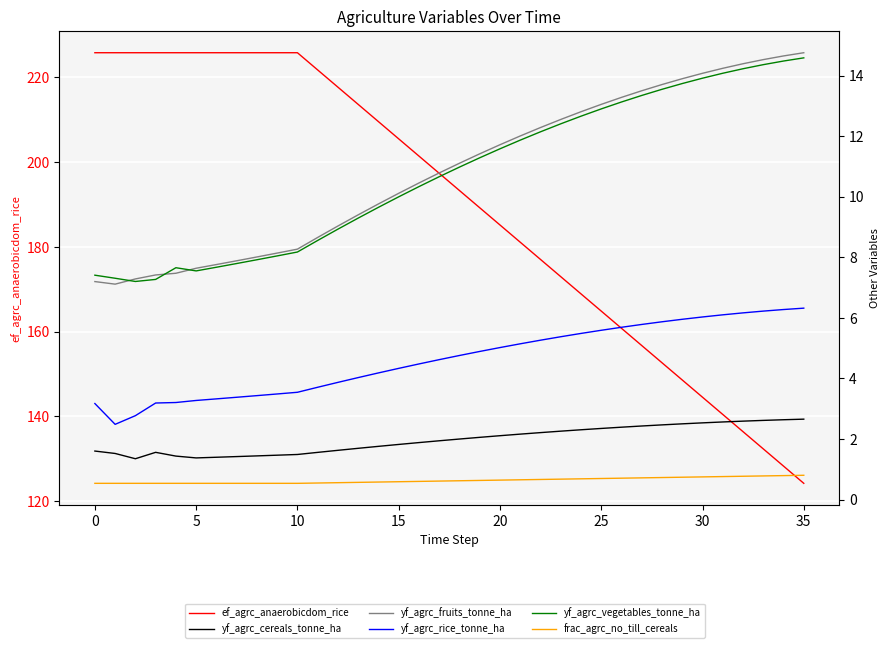

Reading left to right, what are all the values shown in this chart?

ef_agrc_anaerobicdom_rice: 225.8	225.8	225.8	225.8	225.8	225.8	225.8	225.8	225.8	225.8	225.8	221.8	217.7	213.6	209.6	205.5	201.4	197.4	193.3	189.2	185.2	181.1	177.0	173.0	168.9	164.8	160.8	156.7	152.7	148.6	144.5	140.5	136.4	132.3	128.3	124.2
yf_agrc_cereals_tonne_ha: 1.6	1.5	1.3	1.6	1.4	1.4	1.4	1.4	1.4	1.5	1.5	1.6	1.6	1.7	1.8	1.8	1.9	1.9	2.0	2.1	2.1	2.2	2.2	2.3	2.3	2.3	2.4	2.4	2.5	2.5	2.5	2.6	2.6	2.6	2.6	2.7
yf_agrc_fruits_tonne_ha: 7.2	7.1	7.3	7.4	7.5	7.6	7.8	7.9	8.0	8.1	8.3	8.7	9.0	9.4	9.8	10.1	10.5	10.8	11.1	11.4	11.7	12.0	12.3	12.6	12.8	13.1	13.3	13.5	13.7	13.9	14.1	14.2	14.4	14.5	14.7	14.8
yf_agrc_rice_tonne_ha: 3.2	2.5	2.8	3.2	3.2	3.3	3.3	3.4	3.4	3.5	3.5	3.7	3.9	4.0	4.2	4.3	4.5	4.6	4.8	4.9	5.0	5.1	5.3	5.4	5.5	5.6	5.7	5.8	5.9	6.0	6.0	6.1	6.2	6.2	6.3	6.3
yf_agrc_vegetables_tonne_ha: 7.4	7.3	7.2	7.3	7.7	7.6	7.7	7.8	7.9	8.0	8.2	8.6	8.9	9.3	9.7	10.0	10.3	10.7	11.0	11.3	11.6	11.9	12.1	12.4	12.7	12.9	13.1	13.3	13.6	13.7	13.9	14.1	14.2	14.4	14.5	14.6
frac_agrc_no_till_cereals: 0.5	0.5	0.5	0.5	0.5	0.5	0.5	0.5	0.5	0.5	0.5	0.5	0.6	0.6	0.6	0.6	0.6	0.6	0.6	0.6	0.6	0.7	0.7	0.7	0.7	0.7	0.7	0.7	0.7	0.7	0.7	0.8	0.8	0.8	0.8	0.8